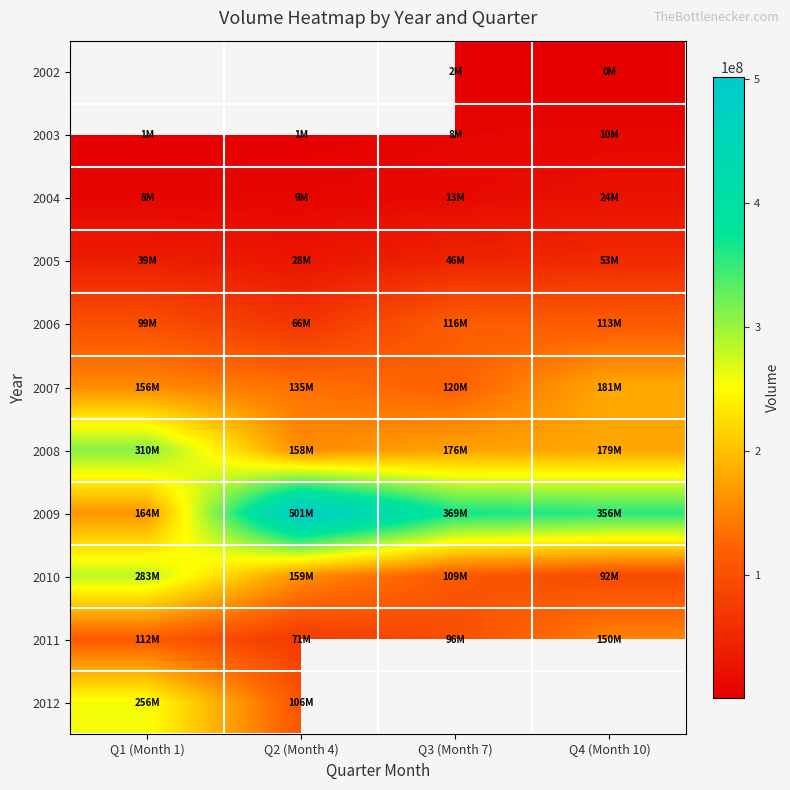

List the series in order of their peak value, highest first.

2002, 2009, 2008, 2010, 2012, 2007, 2011, 2006, 2005, 2004, 2003